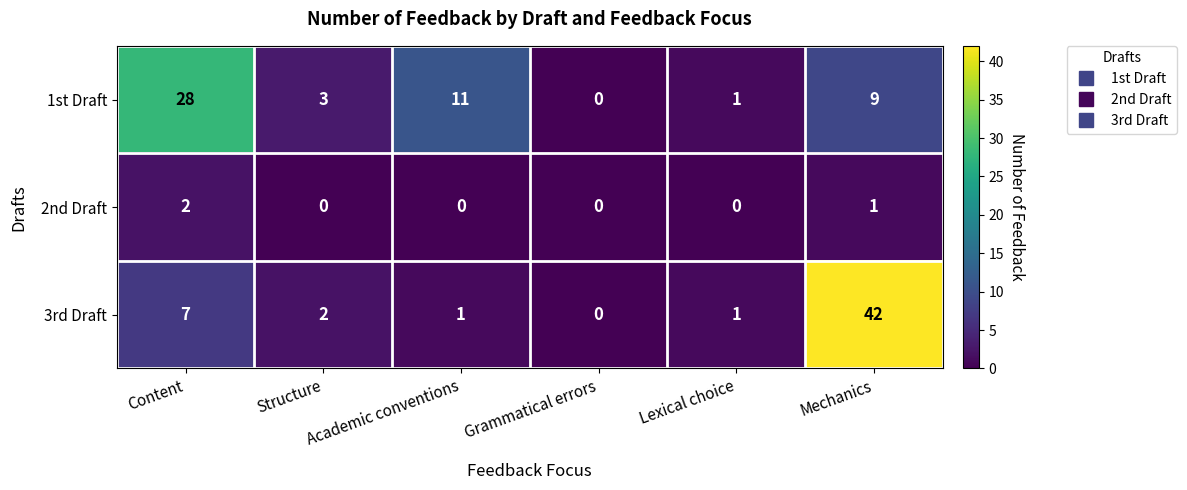

How many distinct data groups are displayed?

3